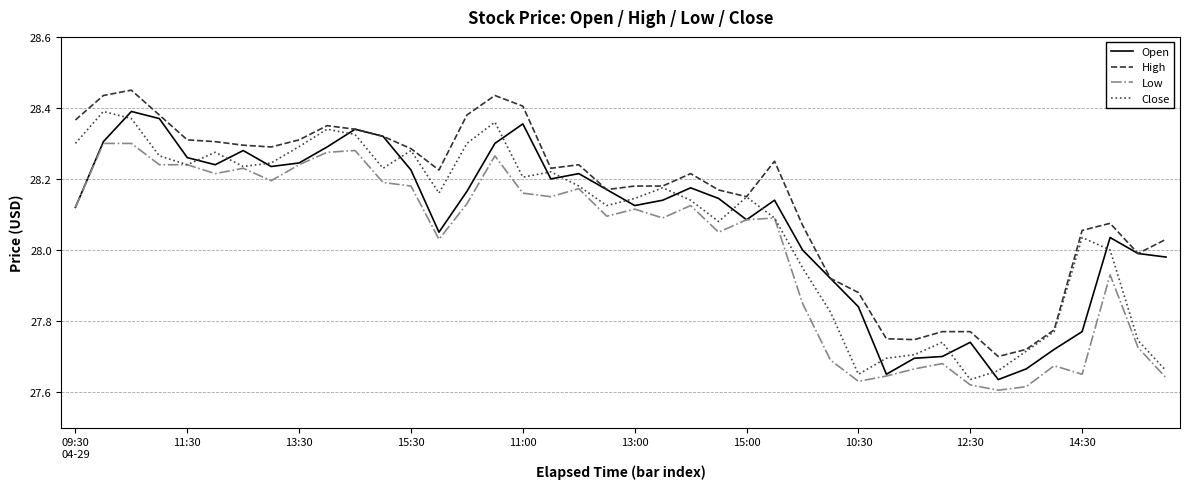

True or false: Low and High cross at least once.

False